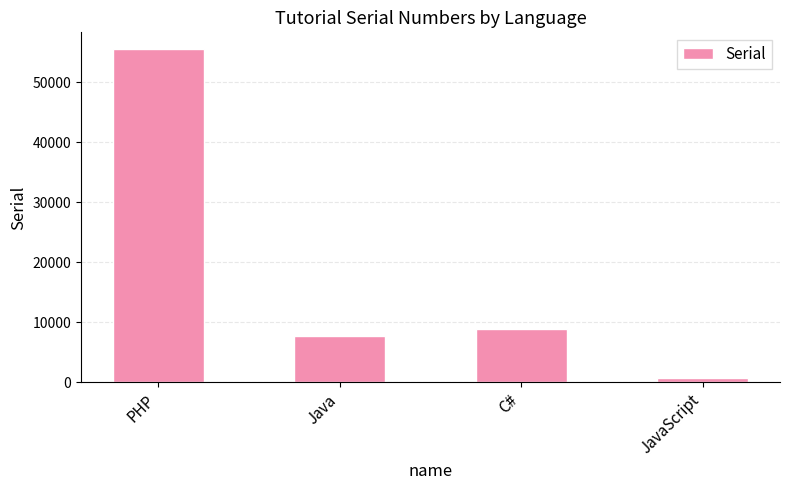

Rank the categories by value from highest to lowest.

PHP, C#, Java, JavaScript